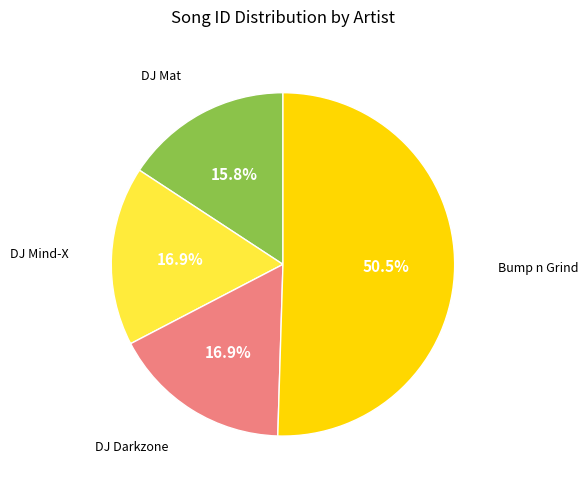

Does any single category account for the majority?

Yes